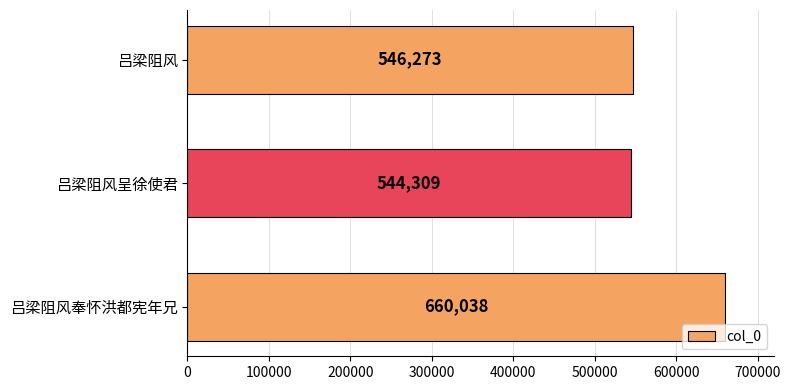

Reading bottom to top, extract all data points from this chart.

吕梁阻风奉怀洪都宪年兄=660038	吕梁阻风呈徐使君=544309	吕梁阻风=546273